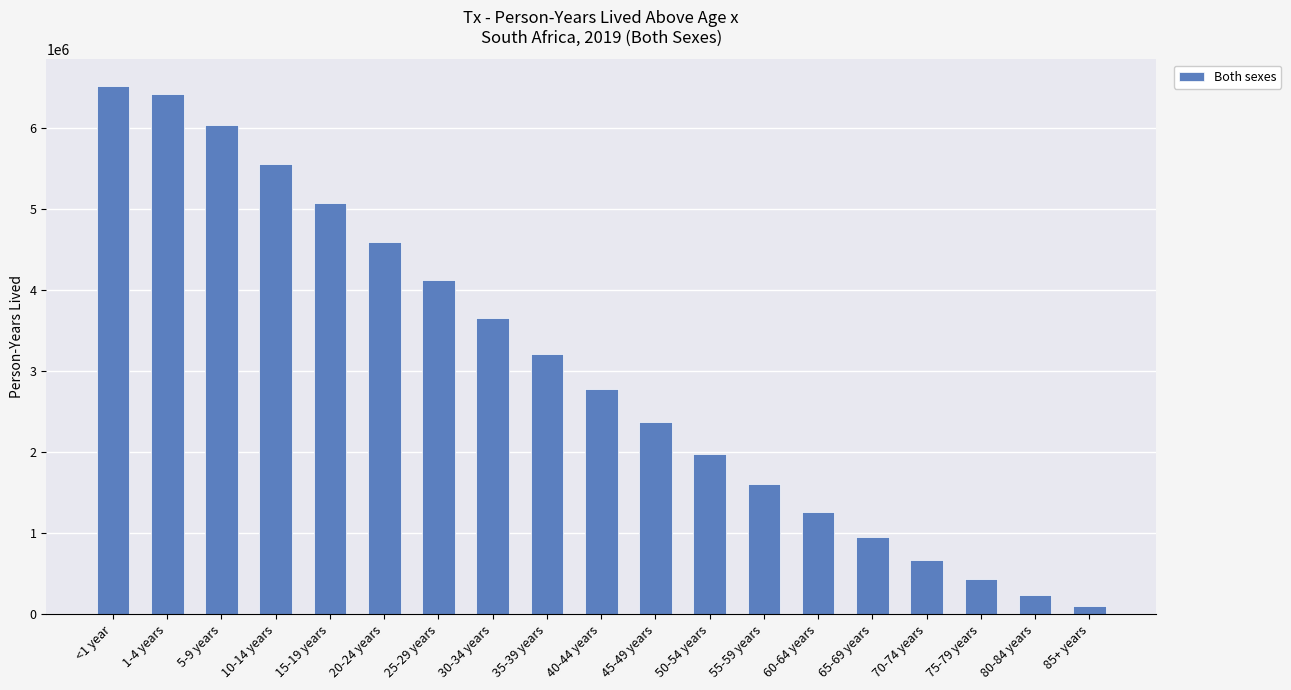

How many distinct data groups are displayed?

1